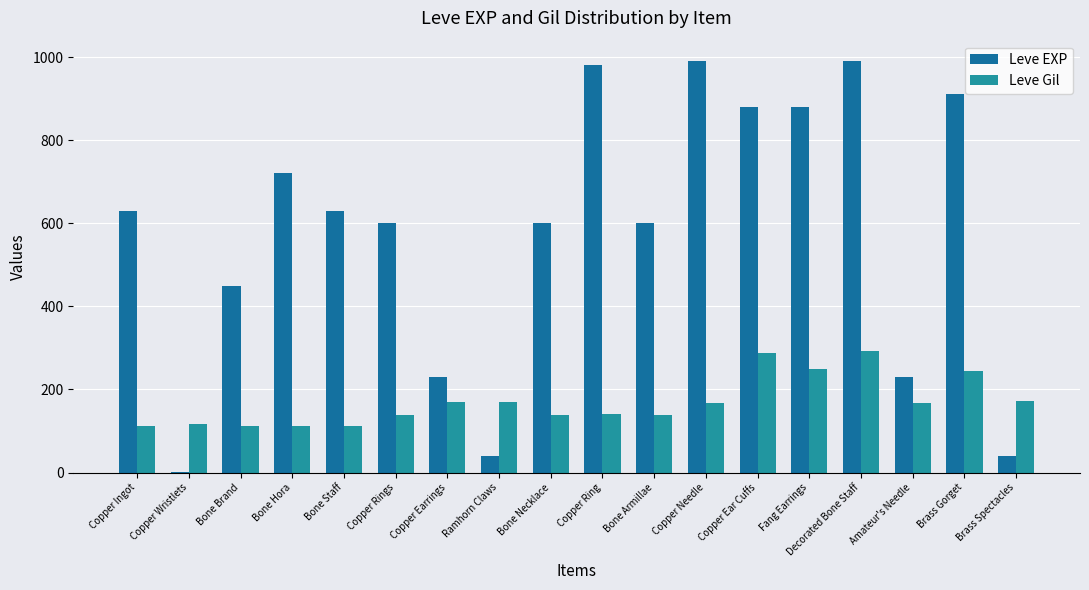

Count the number of categories in the chart.

18